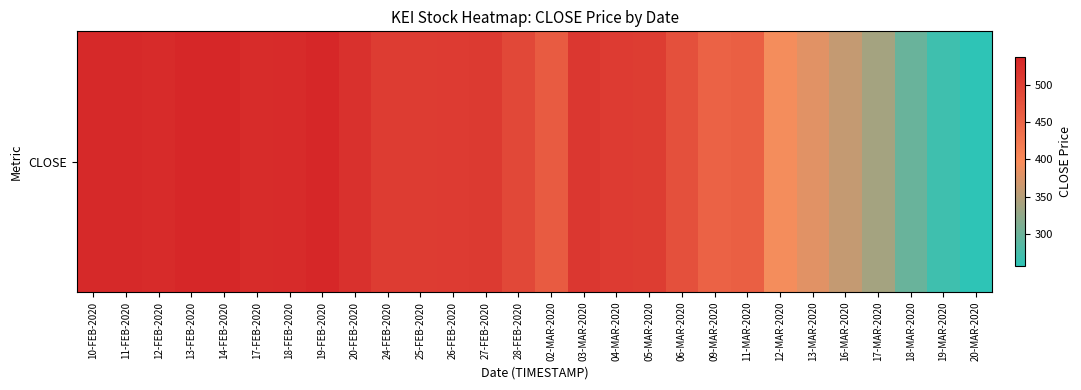

What is the difference between the maximum and minimum values?

279.4